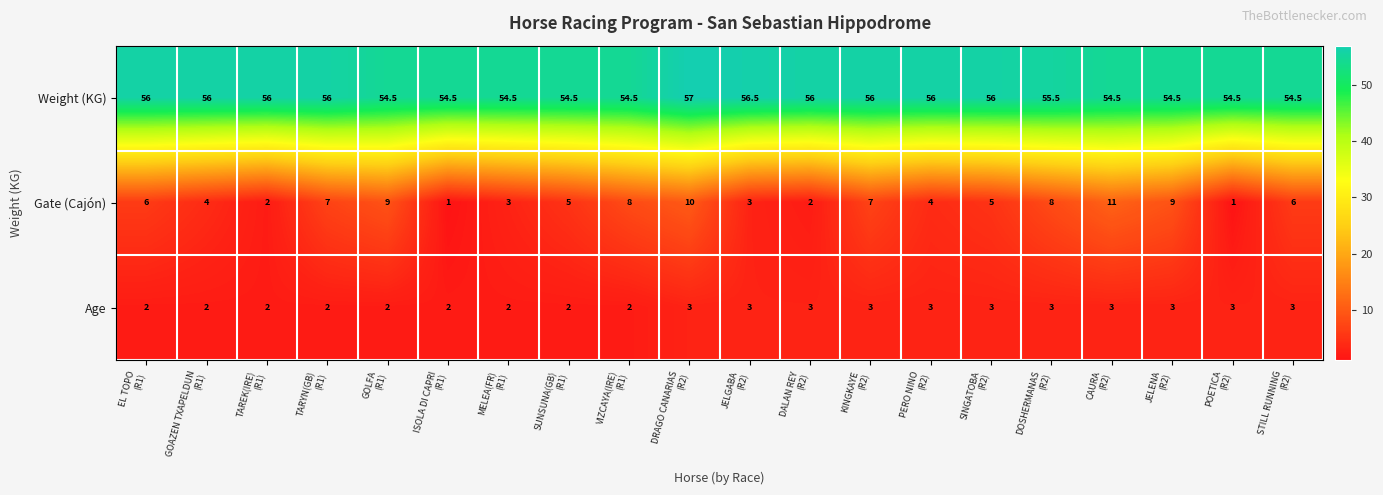

Which series has the largest range (max minus min)?

Gate (Cajón)